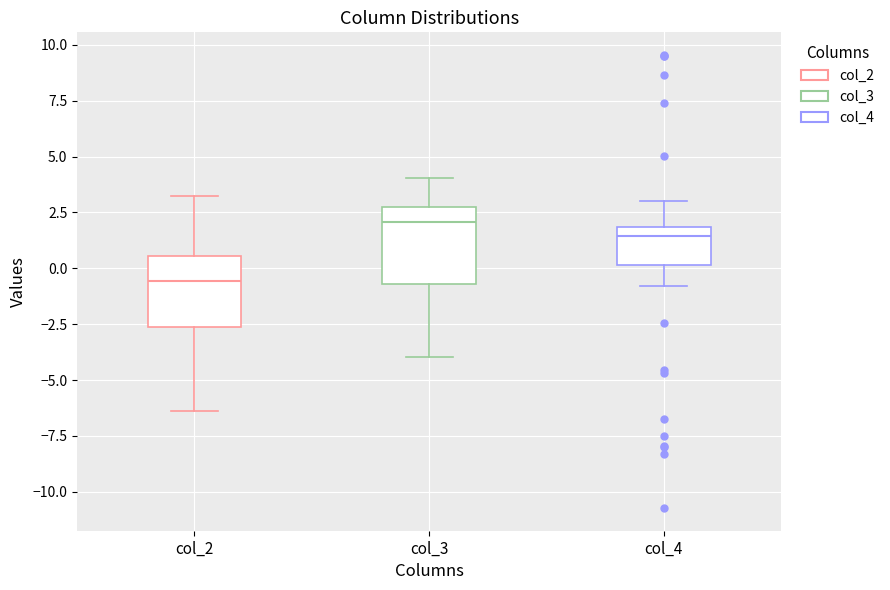

Where is the upper edge of the box for col_3 on the y-axis? The values are not printed on the chart, so give them approximately, as read against the axis.

3.0